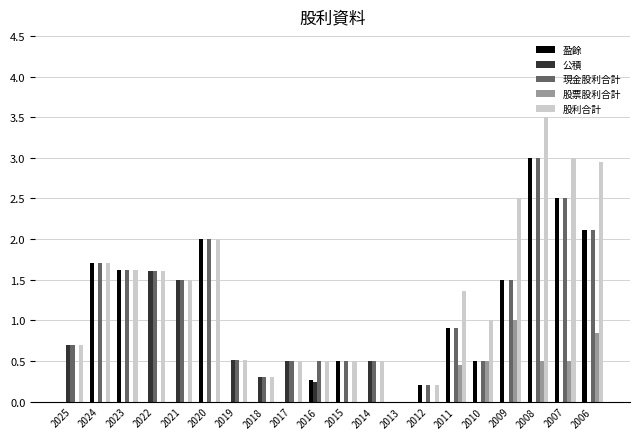

Is it true that 公積 equals 0.7 at 2023?

False